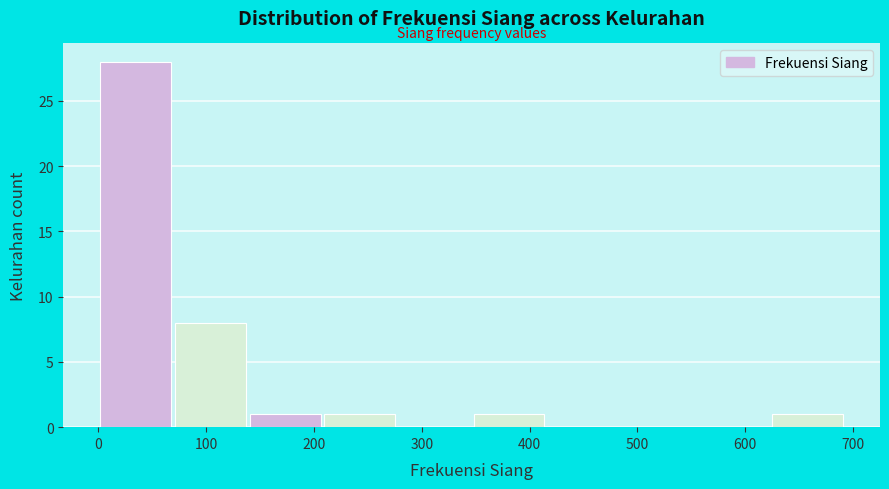

Reading left to right, transcribe this chart: for each bar, give the range it covers on the x-axis and its height. Neither the bar edges nor the heights are printed on the chart, so give them approximately, as read against the axes.

0 to 70: 28
70 to 140: 8
140 to 210: 1
210 to 280: 1
280 to 350: 0
350 to 420: 1
420 to 490: 0
490 to 560: 0
560 to 620: 0
620 to 690: 1